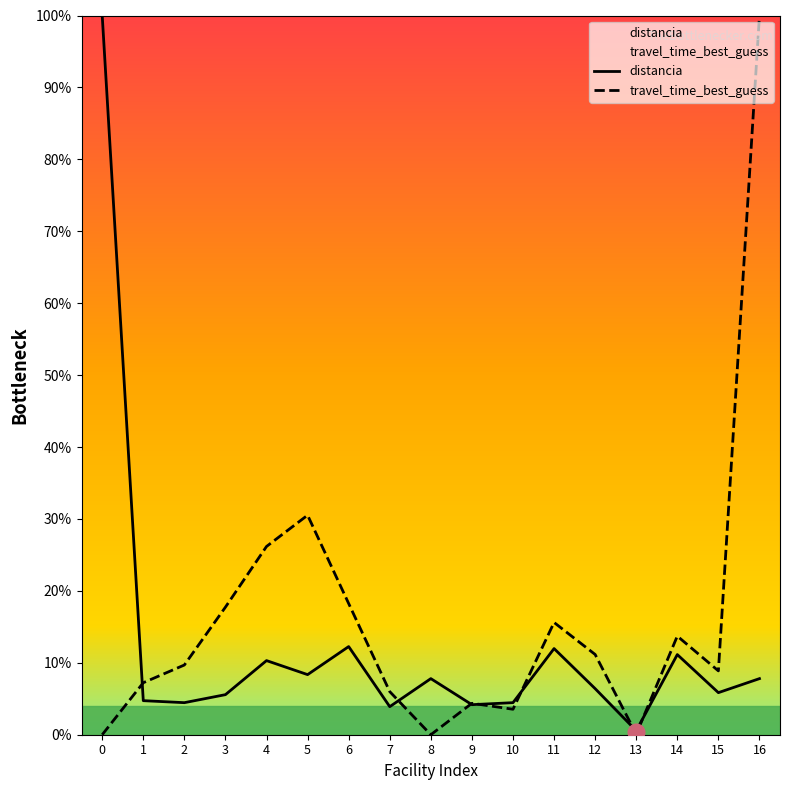

How many values in the distancia series are below 6?

8